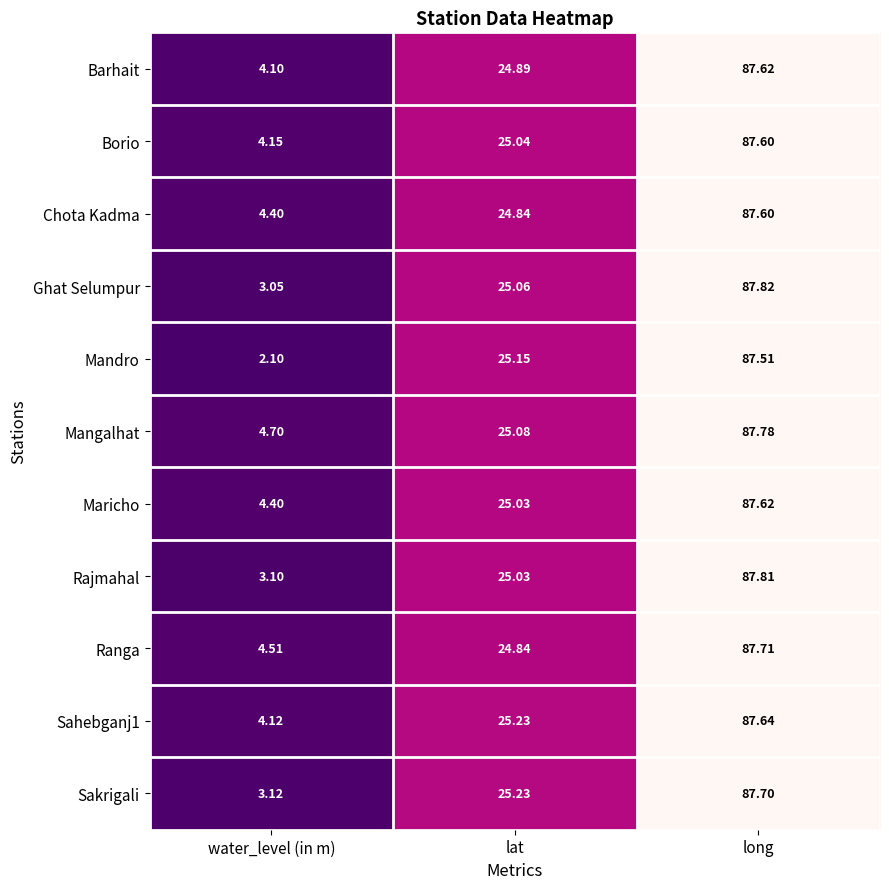

List the labels in order of Ghat Selumpur value, smallest first.

water_level (in m), lat, long